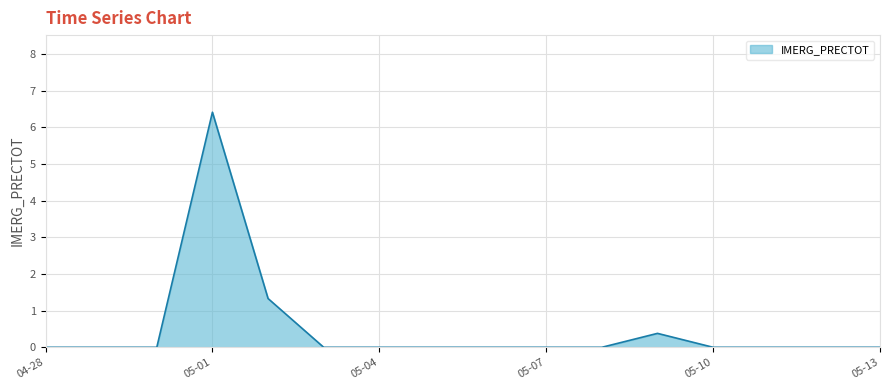

What is the maximum value shown in the chart?

6.4